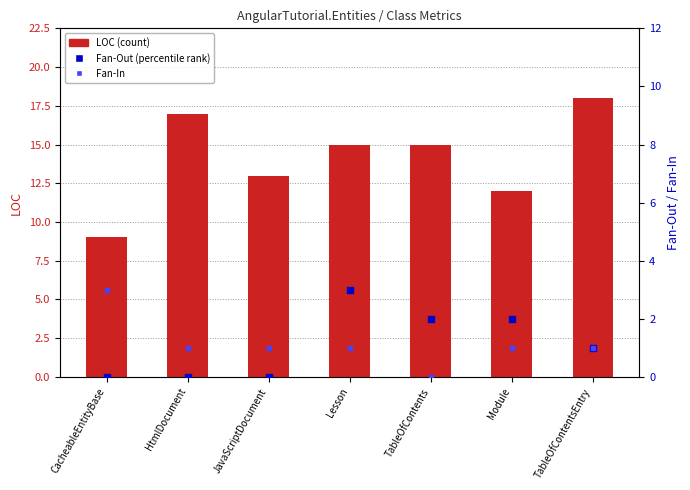

Which series reaches the minimum Y coordinate?

Fan-Out